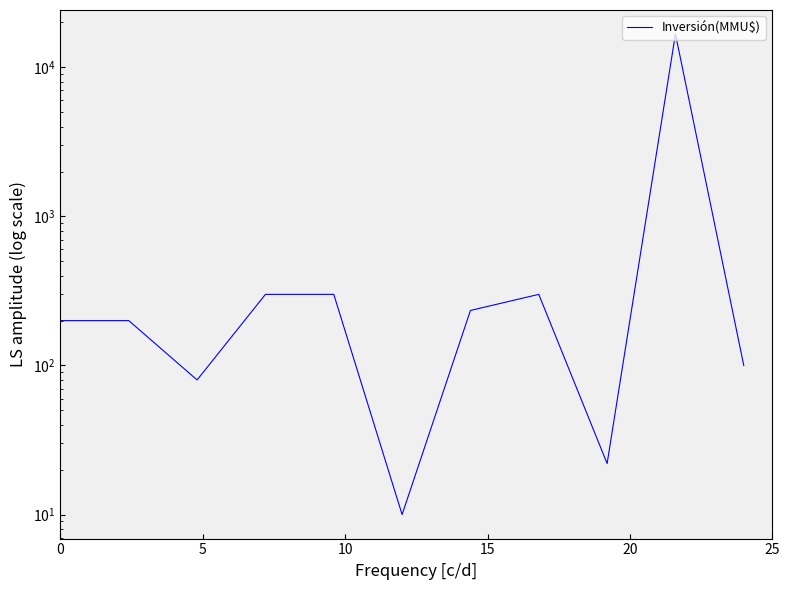

How many distinct data groups are displayed?

1